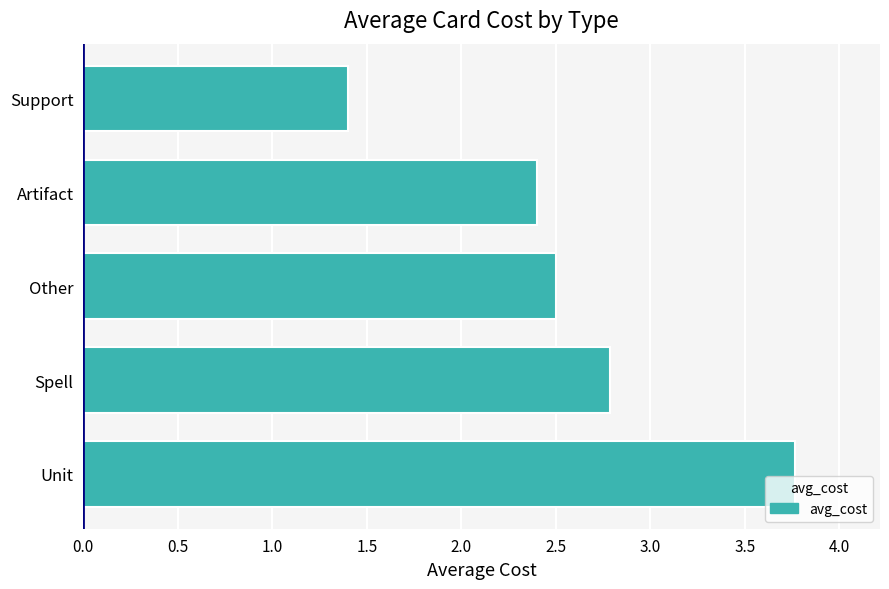

Which has a higher value, Artifact or Support?

Artifact